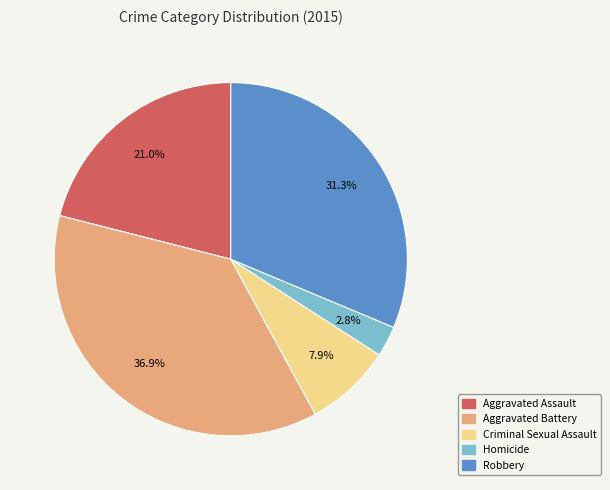

Between Homicide and Aggravated Assault, which is larger?

Aggravated Assault